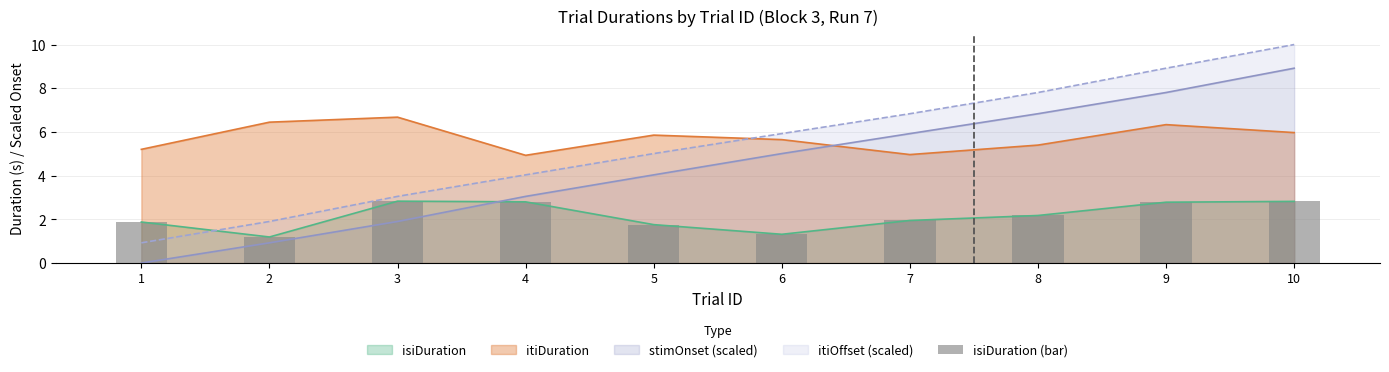

What is the change in value from 2 to 9?

+1.6